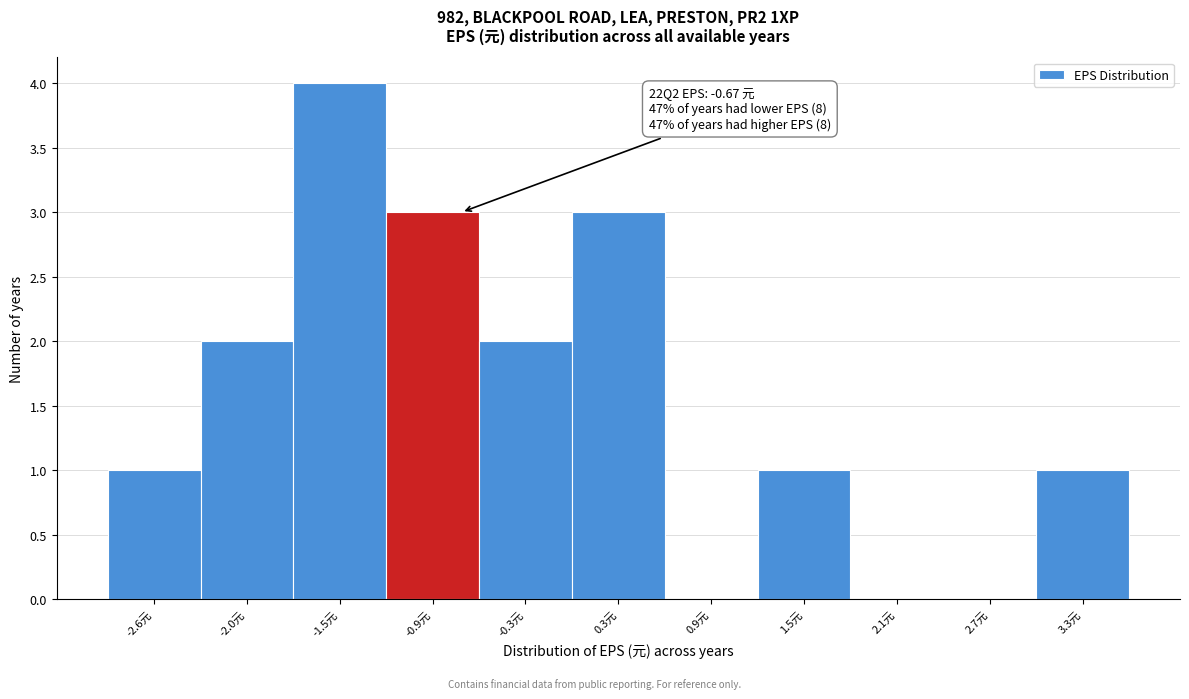

Which range on the x-axis has the tallest bar?

-1.7 to -1.2